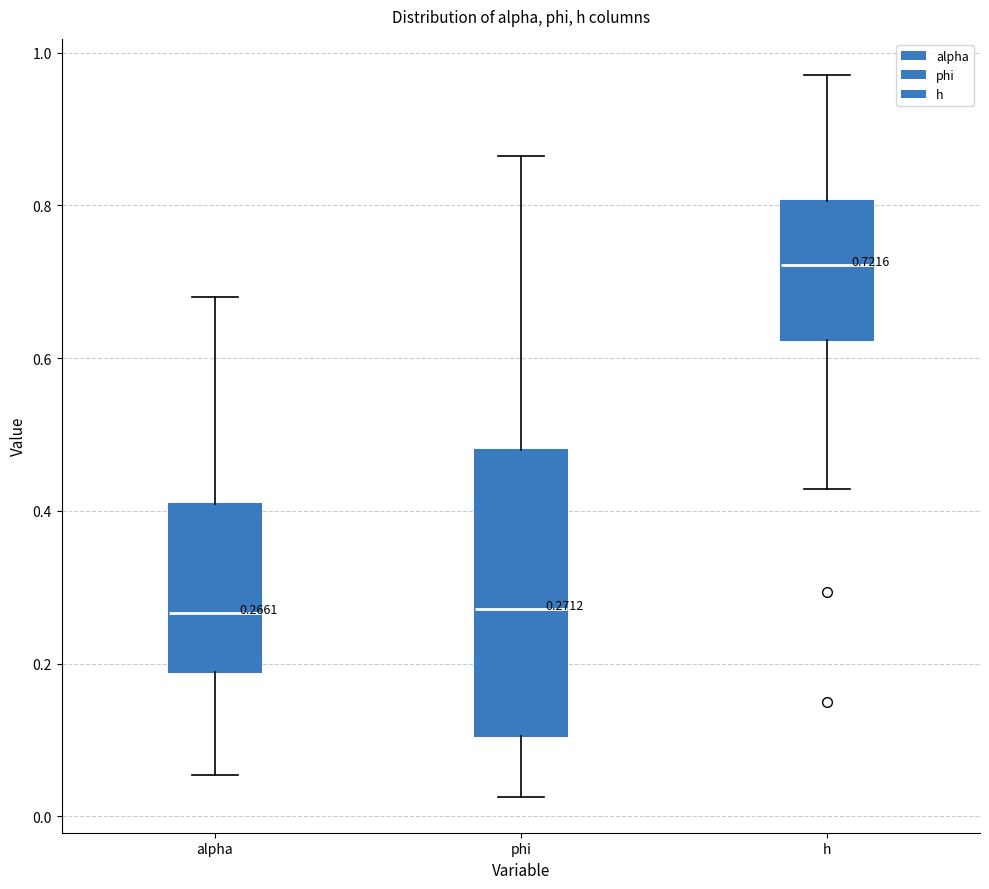

Which box is the tallest, from its lower edge to its upper edge?

phi